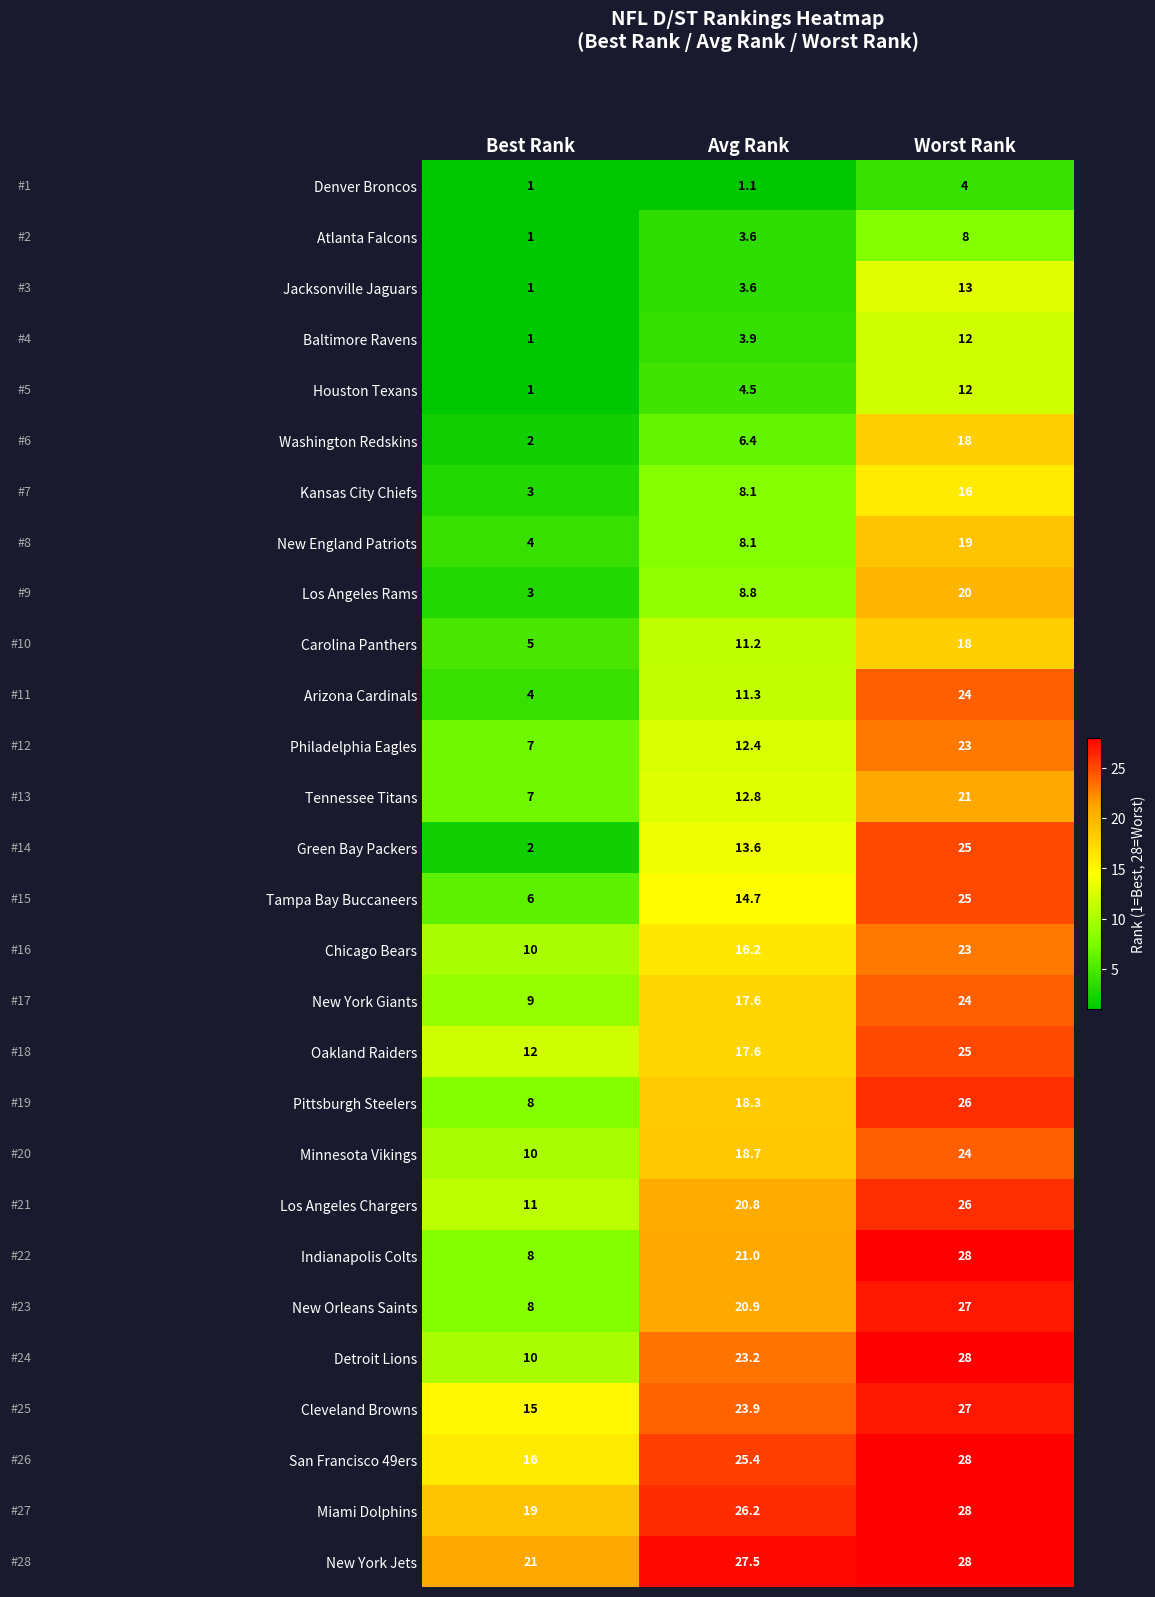

Which series has the largest range (max minus min)?

Green Bay Packers